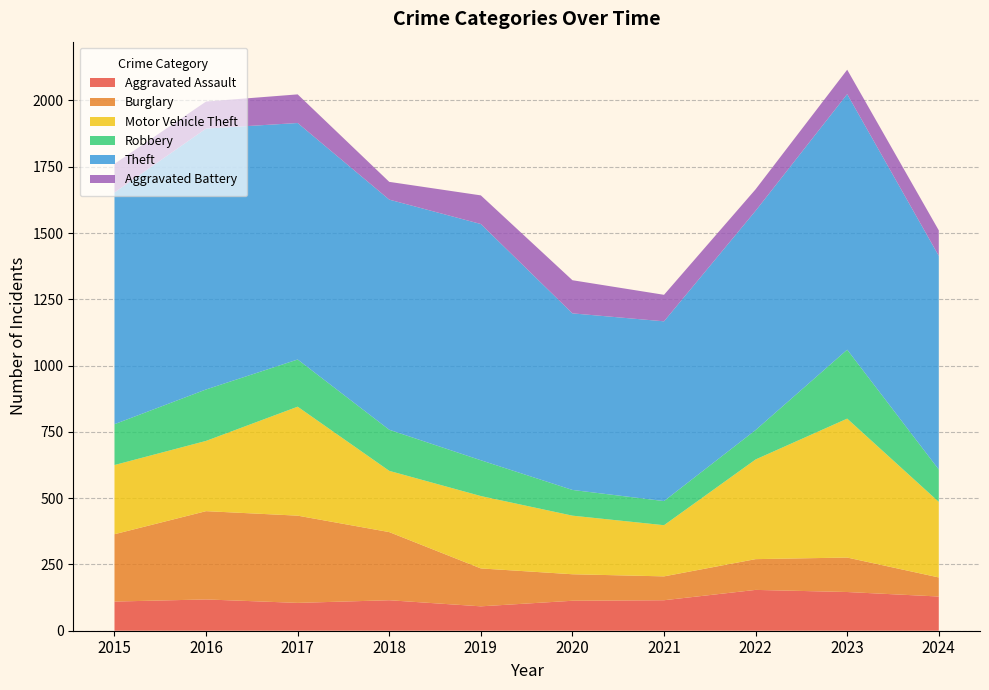

Reading left to right, what are all the values shown in this chart?

Aggravated Assault: 2015=110	2016=118	2017=105	2018=115	2019=92	2020=113	2021=115	2022=154	2023=146	2024=129
Burglary: 2015=254	2016=333	2017=329	2018=257	2019=143	2020=100	2021=90	2022=116	2023=130	2024=72
Motor Vehicle Theft: 2015=261	2016=265	2017=411	2018=231	2019=273	2020=221	2021=193	2022=376	2023=524	2024=285
Robbery: 2015=154	2016=194	2017=178	2018=155	2019=135	2020=97	2021=91	2022=111	2023=260	2024=122
Theft: 2015=874	2016=984	2017=892	2018=868	2019=891	2020=666	2021=678	2022=827	2023=964	2024=806
Aggravated Battery: 2015=108	2016=102	2017=108	2018=67	2019=108	2020=125	2021=100	2022=81	2023=92	2024=96